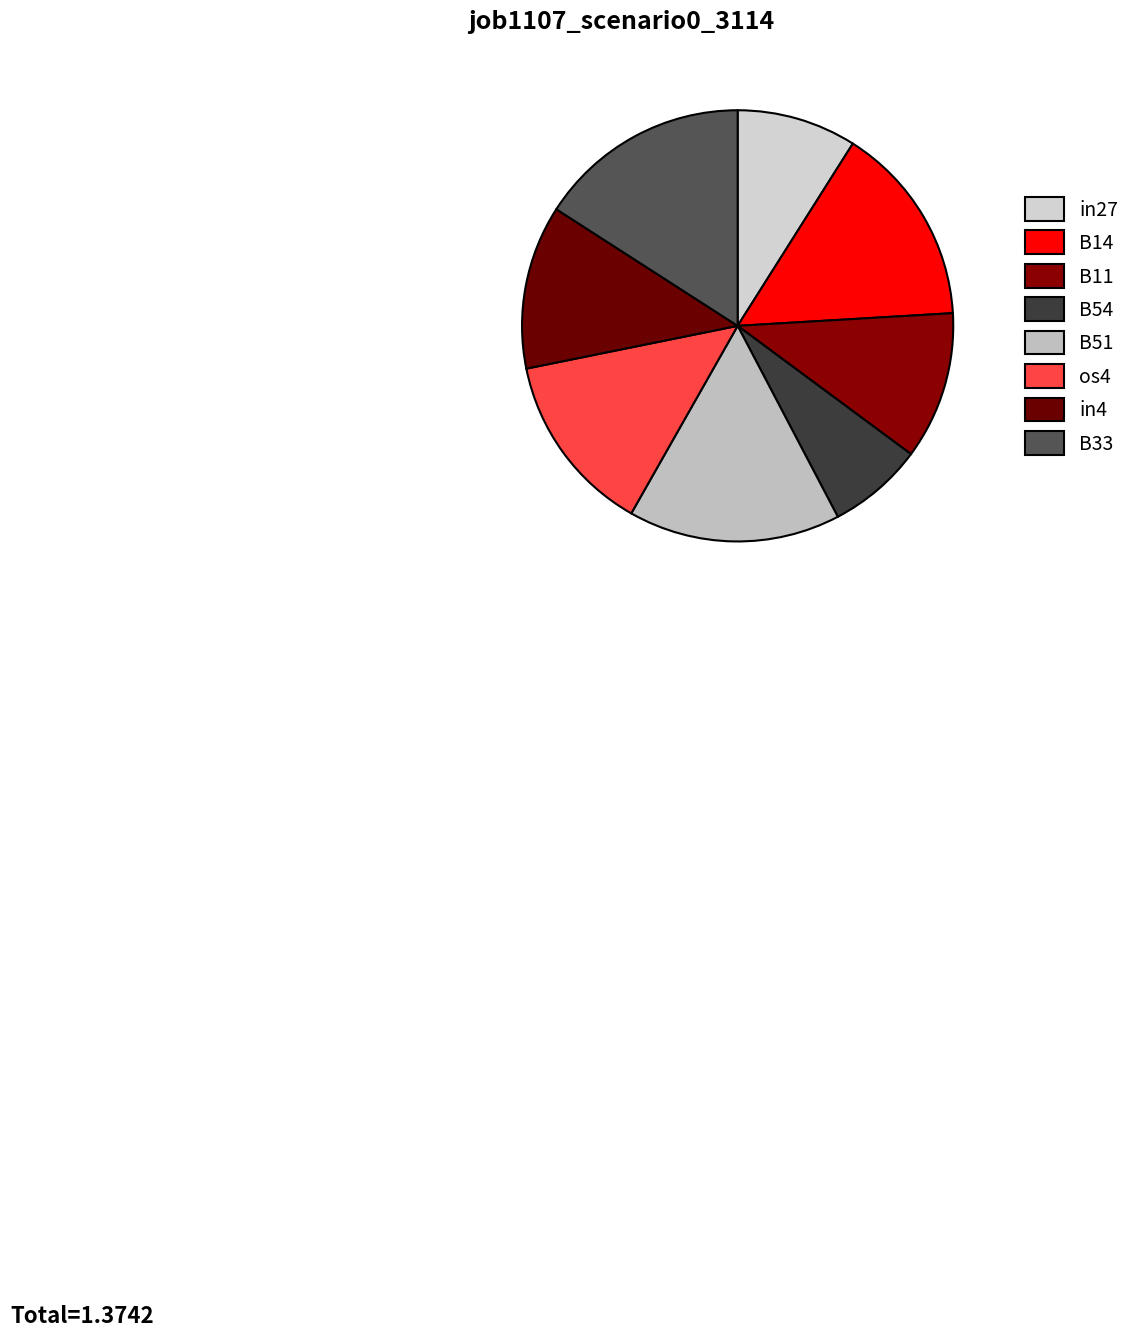

To the nearest percent, what portion does B51 represent?

16%